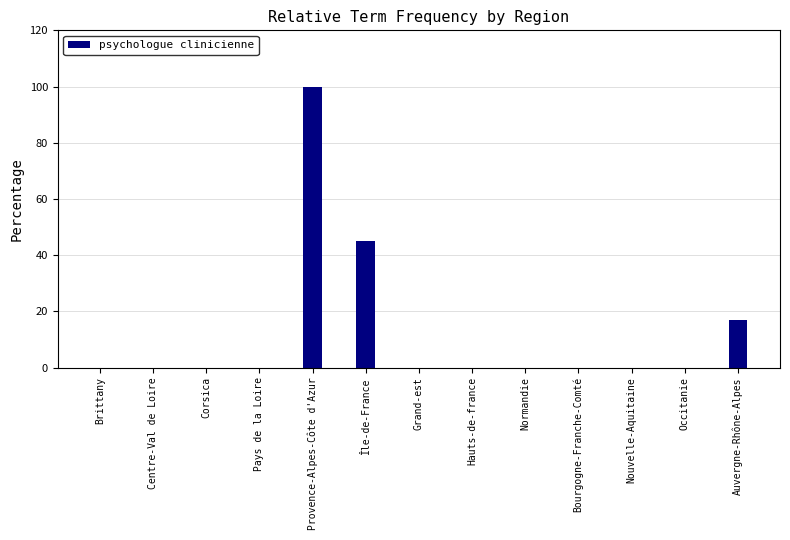

Which has a higher value, Île-de-France or Nouvelle-Aquitaine?

Île-de-France